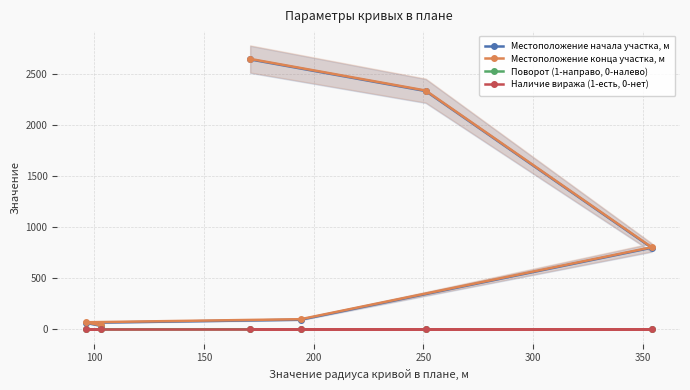

What is the value of the Поворот (1-направо, 0-налево) point at the 3rd from the left?

0